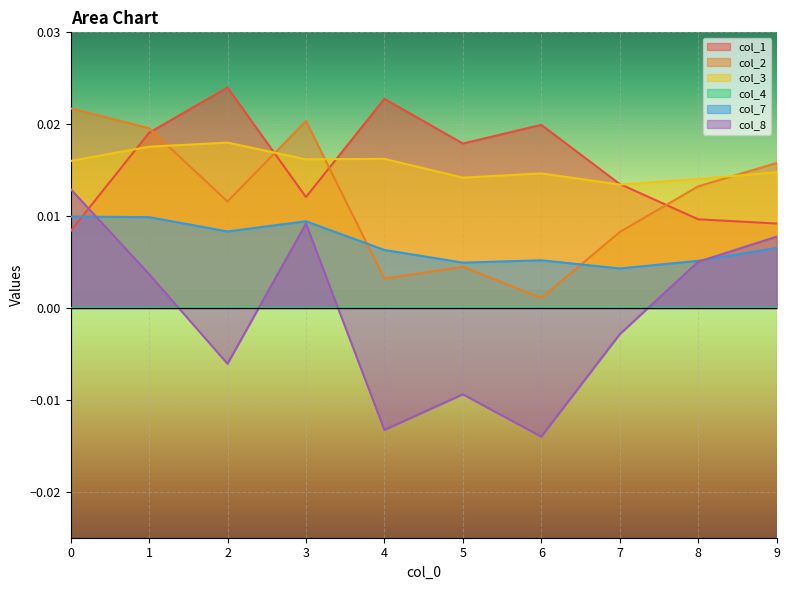

Which has a higher value, 9 or 7?

7